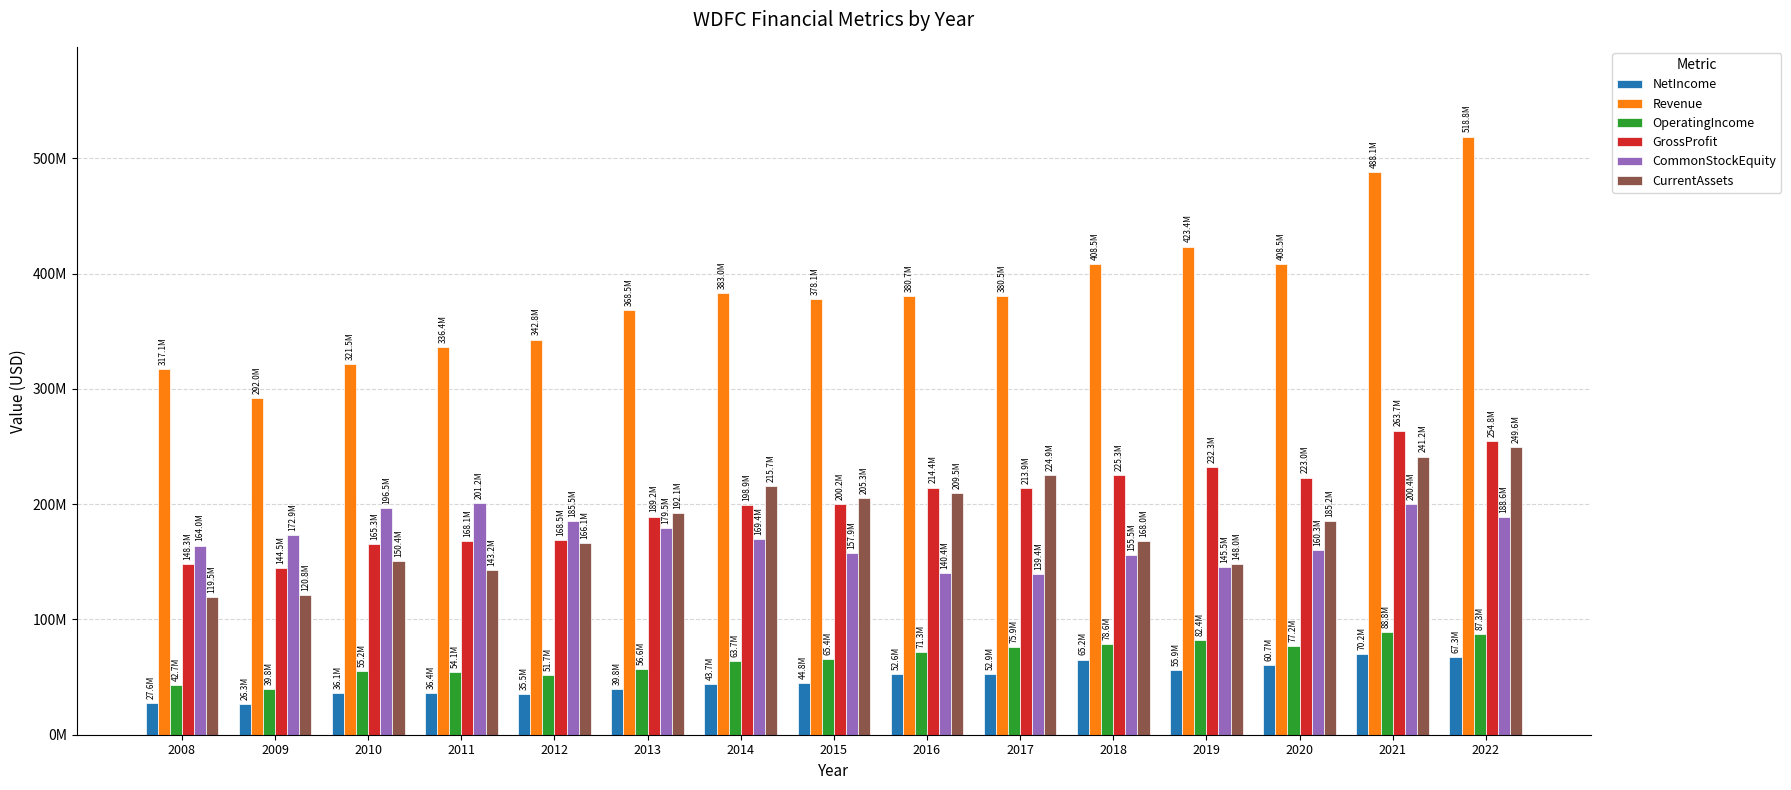

What is the difference between the maximum and minimum values in the Revenue series?

226818000